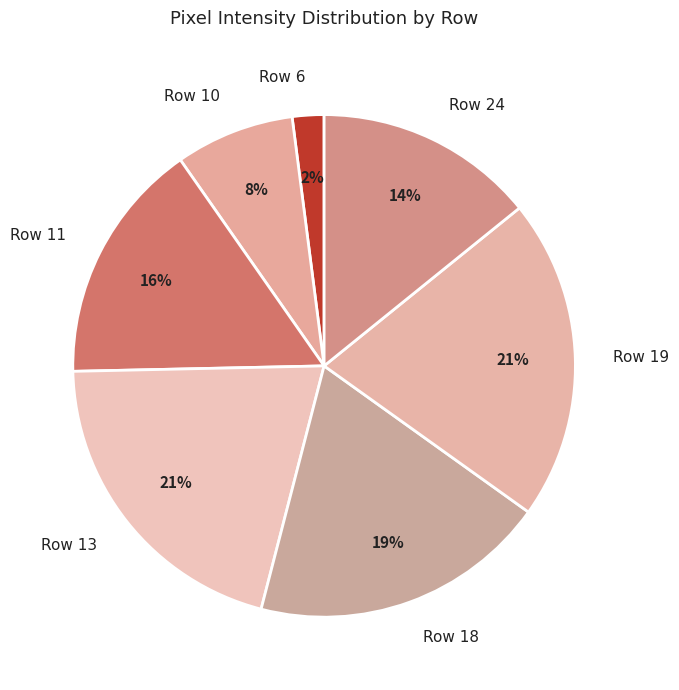

Which category has the smallest portion of the pie?

Row 6